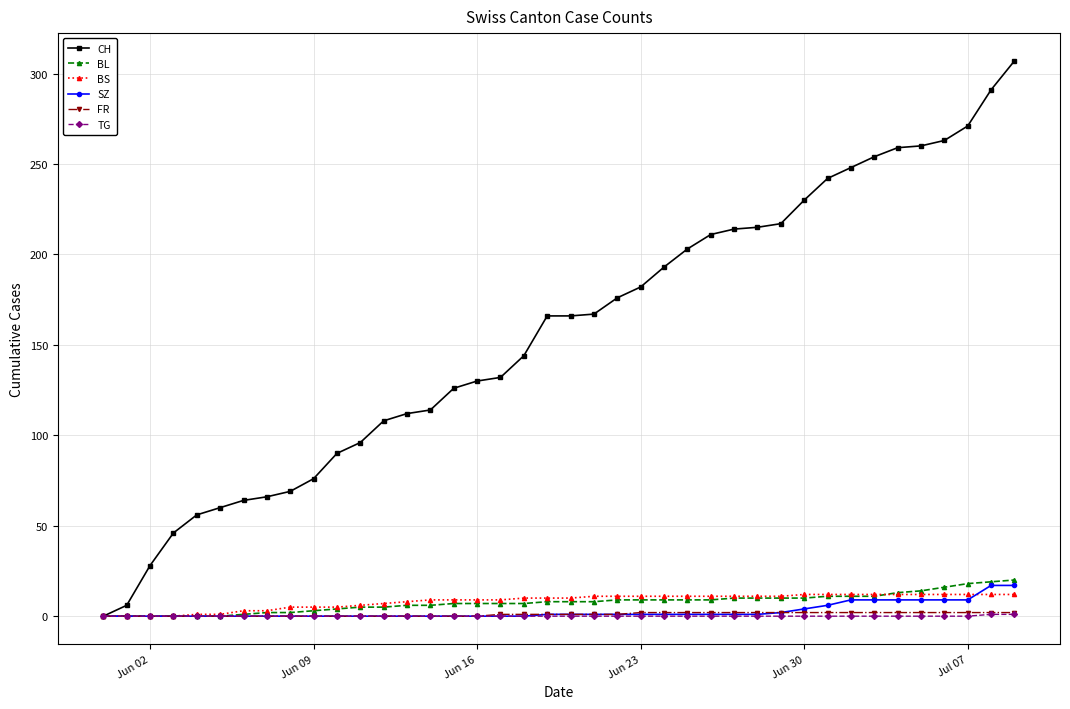

Which series has the largest total across all categories?

CH